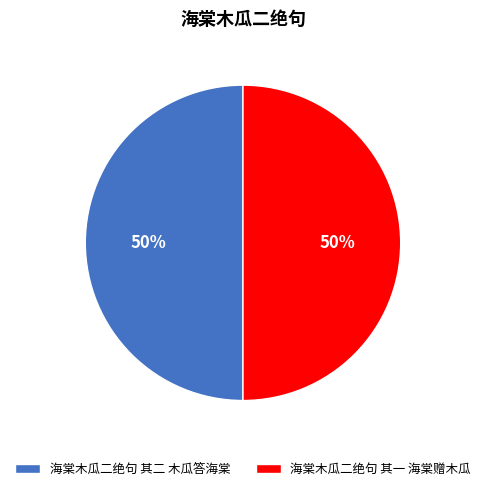

Is it true that 海棠木瓜二绝句 其二 木瓜答海棠 is 63% of the pie?

False